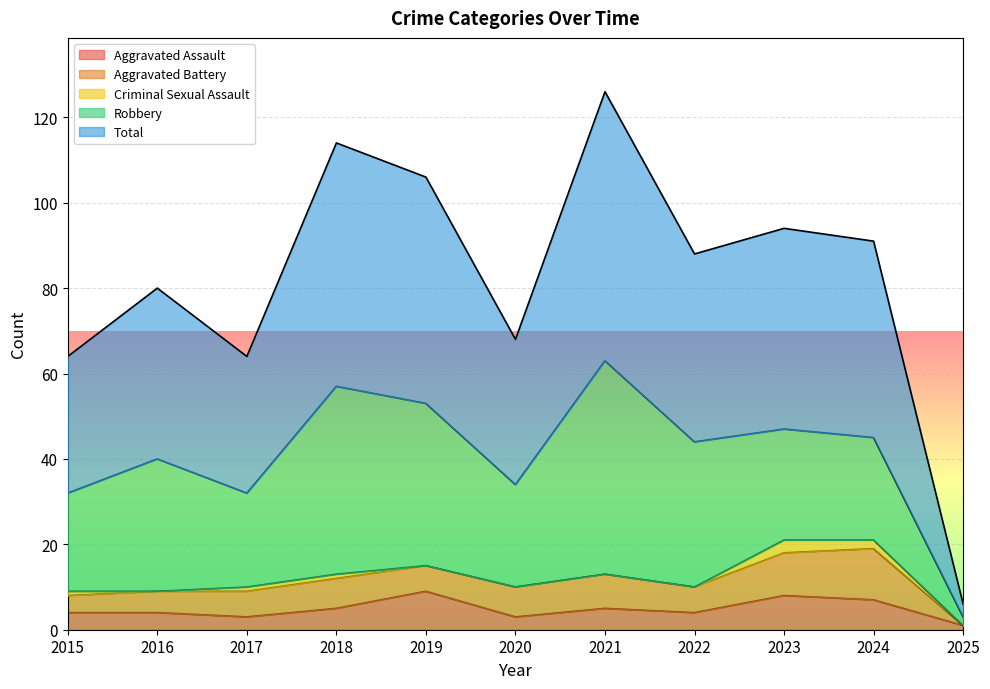

True or false: Robbery and Criminal Sexual Assault intersect in this chart.

False